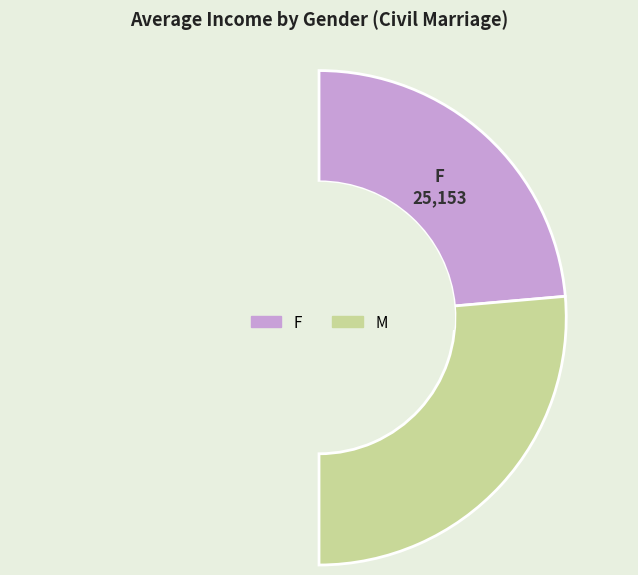

To the nearest percent, what percentage of the pie is F?

47%